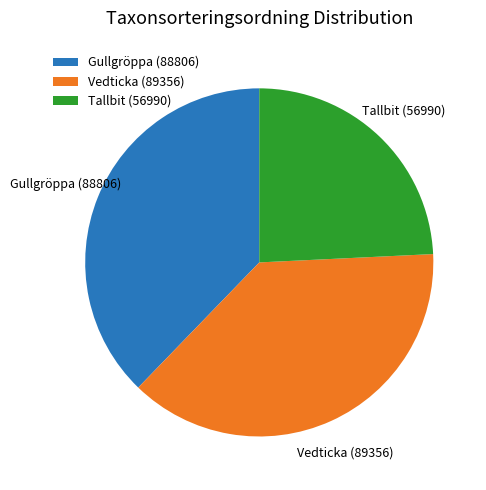

Between Tallbit (56990) and Gullgröppa (88806), which is larger?

Gullgröppa (88806)